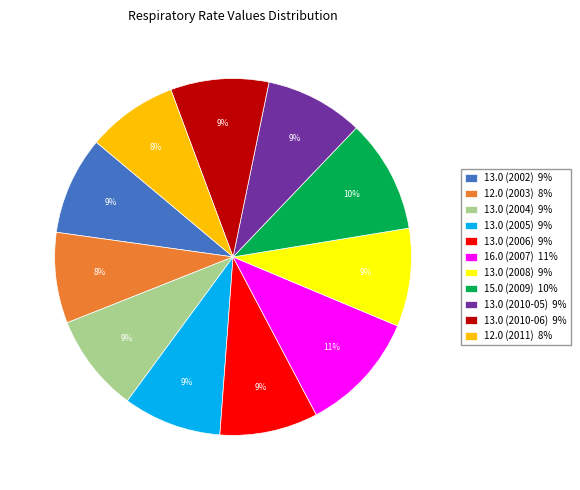

To the nearest percent, what is the average slice percentage?

9%